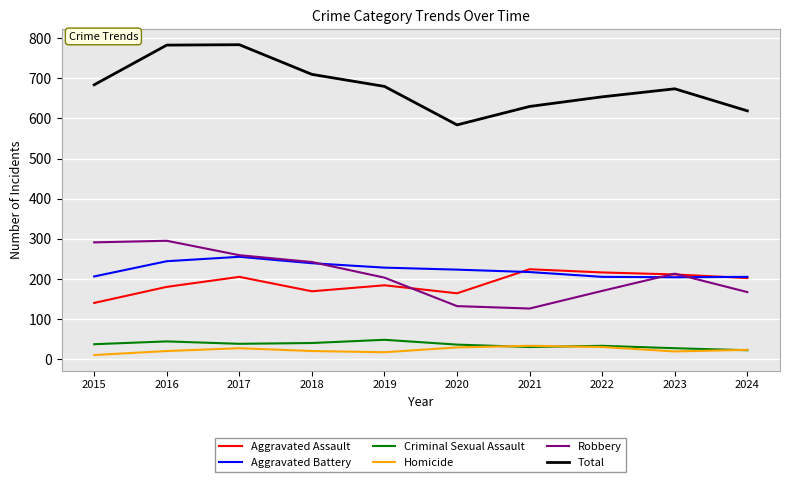

Which series changed the most between 2020 and 2023?

Total